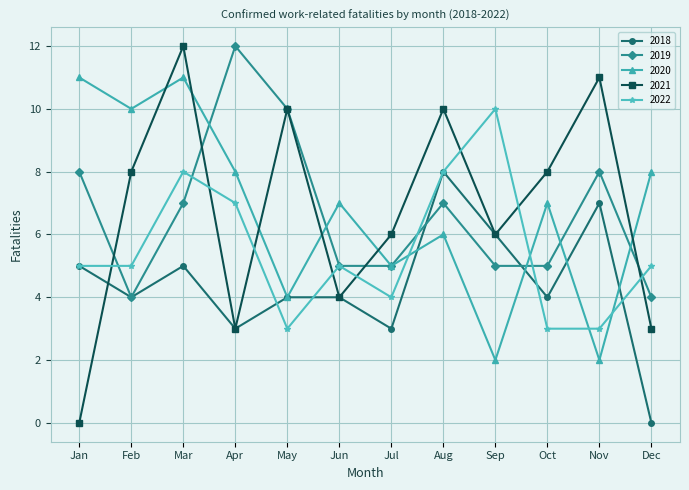

At which label does 2018 reach its peak?

Aug